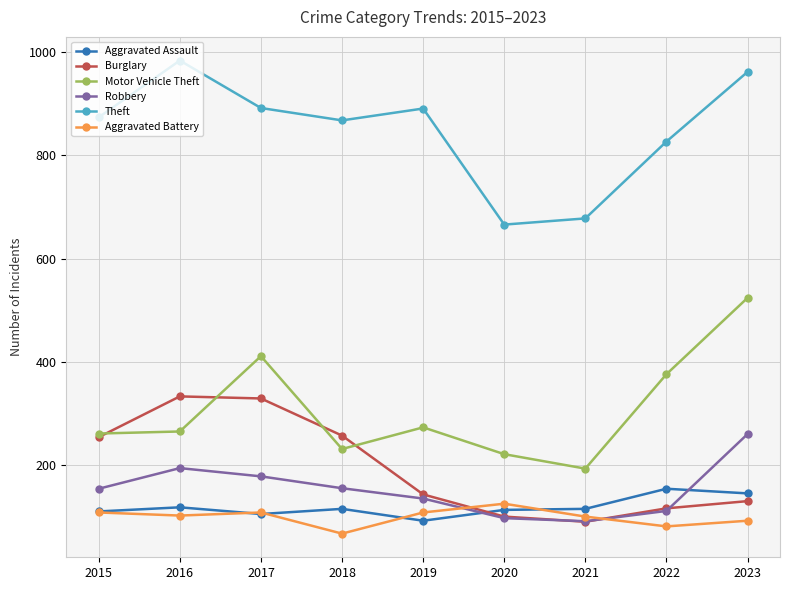

True or false: Theft has a value of 868 at 2018.

True